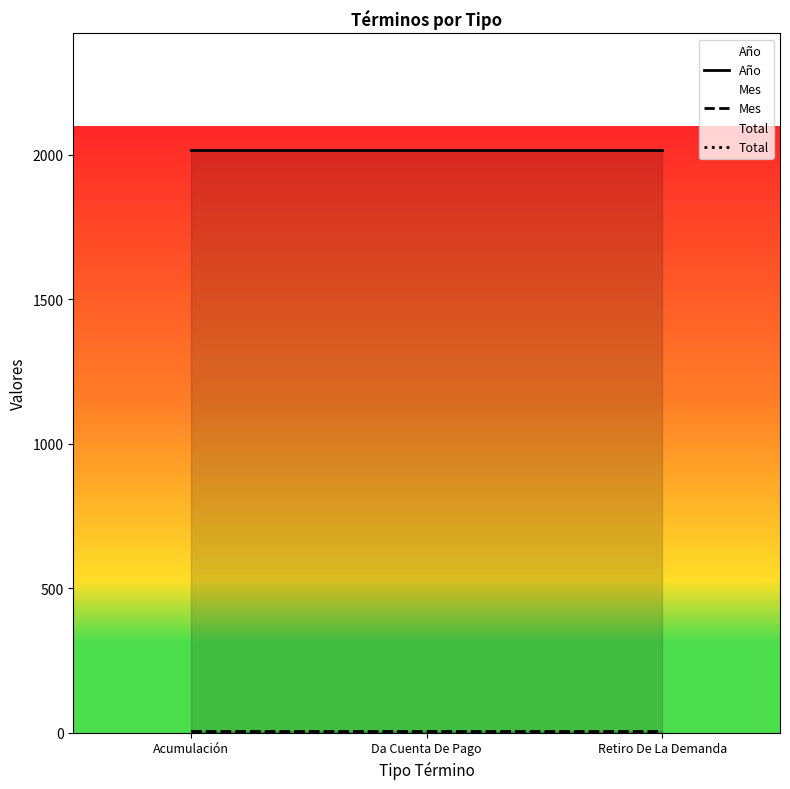

What are all the series names shown in the legend?

Año, Mes, Total